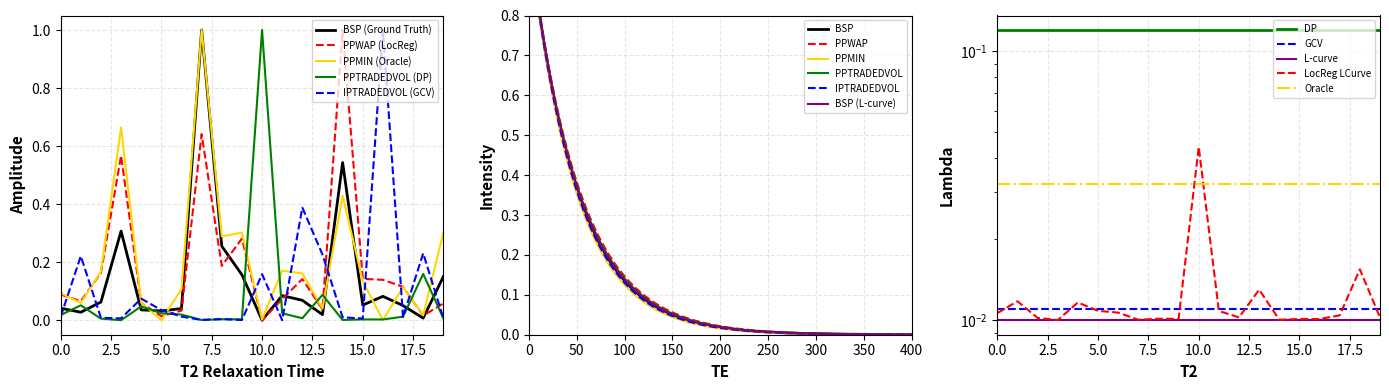

What is the maximum value for IPTRADEDVOL (GCV)?

1.0